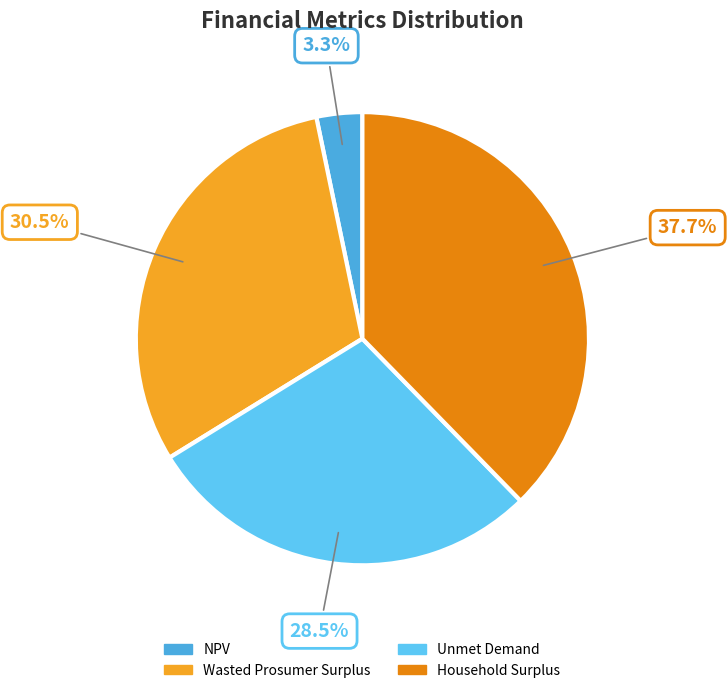

Which slice is the smallest?

NPV